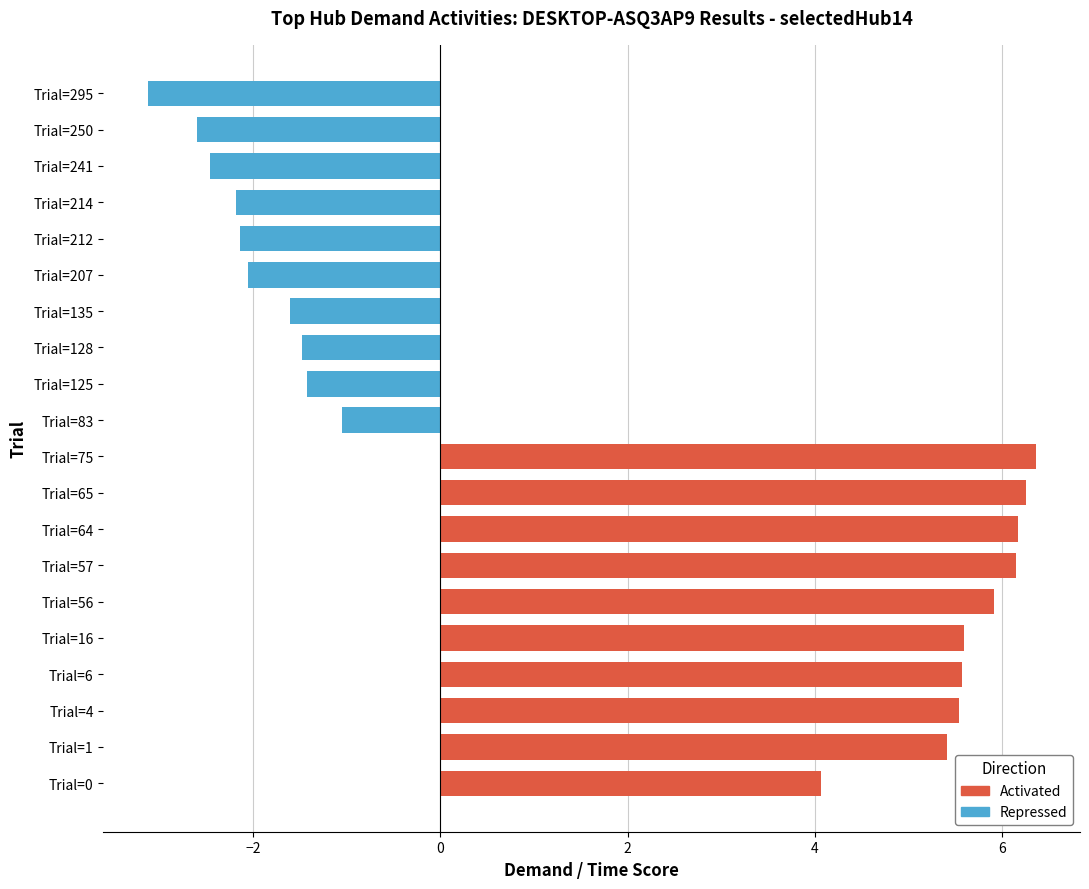

Are the bars horizontal?

Yes